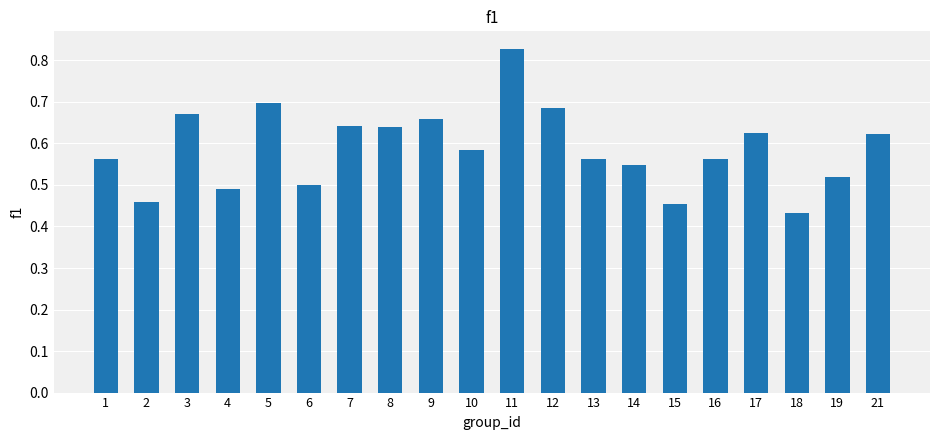

Count the values in the range 0 to 1.

20